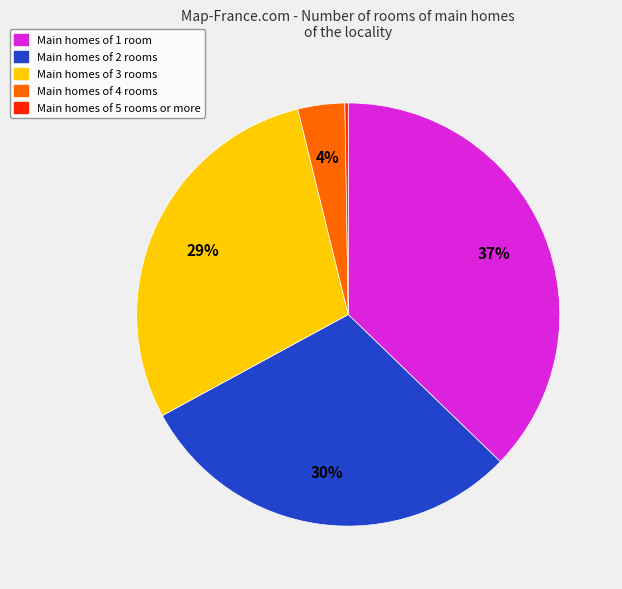

To the nearest percent, what is the difference between the largest and smallest slice percentages?

37%